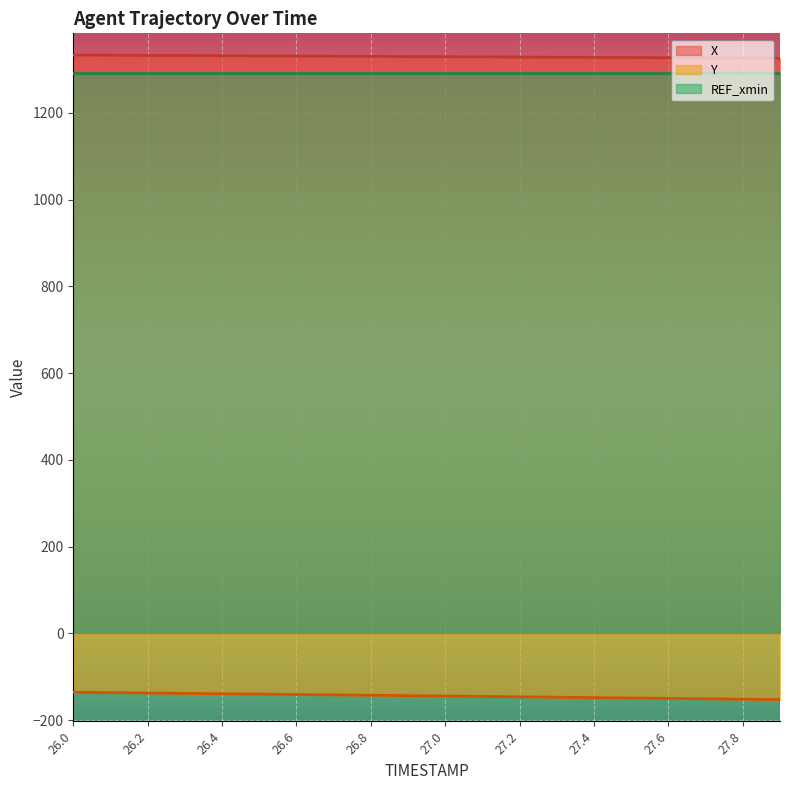

True or false: Y and REF_xmin intersect in this chart.

False